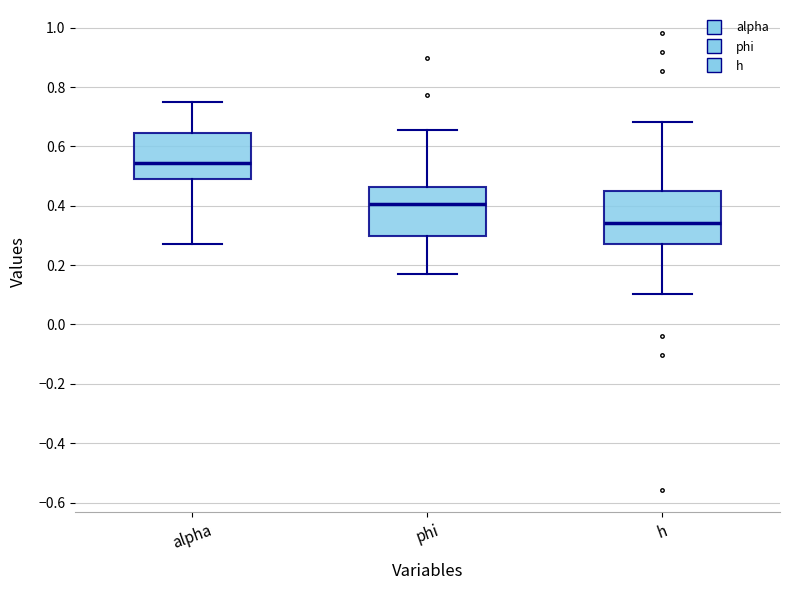

Reading left to right, read every box against the y-axis: the position of its median line, the range the box covers, and the ends of its whiskers. The values are not printed on the chart, so give them approximately, as read against the axis.

alpha: median 0.54, box 0.50 to 0.64, whiskers 0.28 to 0.74
phi: median 0.40, box 0.30 to 0.46, whiskers 0.16 to 0.66
h: median 0.34, box 0.26 to 0.44, whiskers 0.10 to 0.68